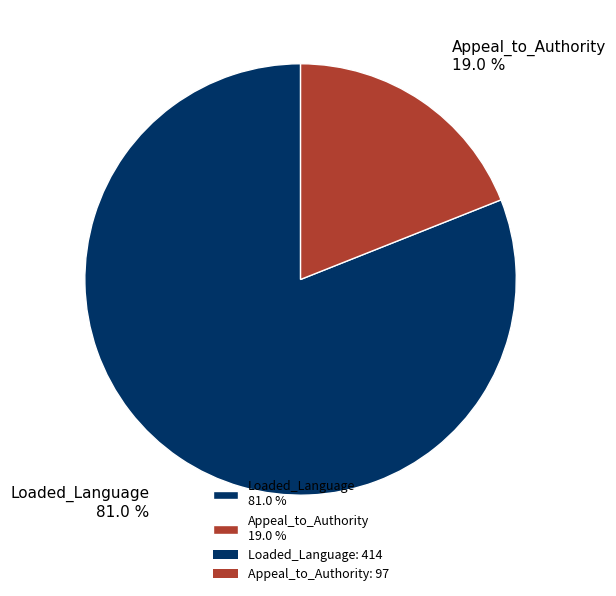

What percentage do Appeal_to_Authority 19.0 % and Loaded_Language 81.0 % together represent?

100.0%